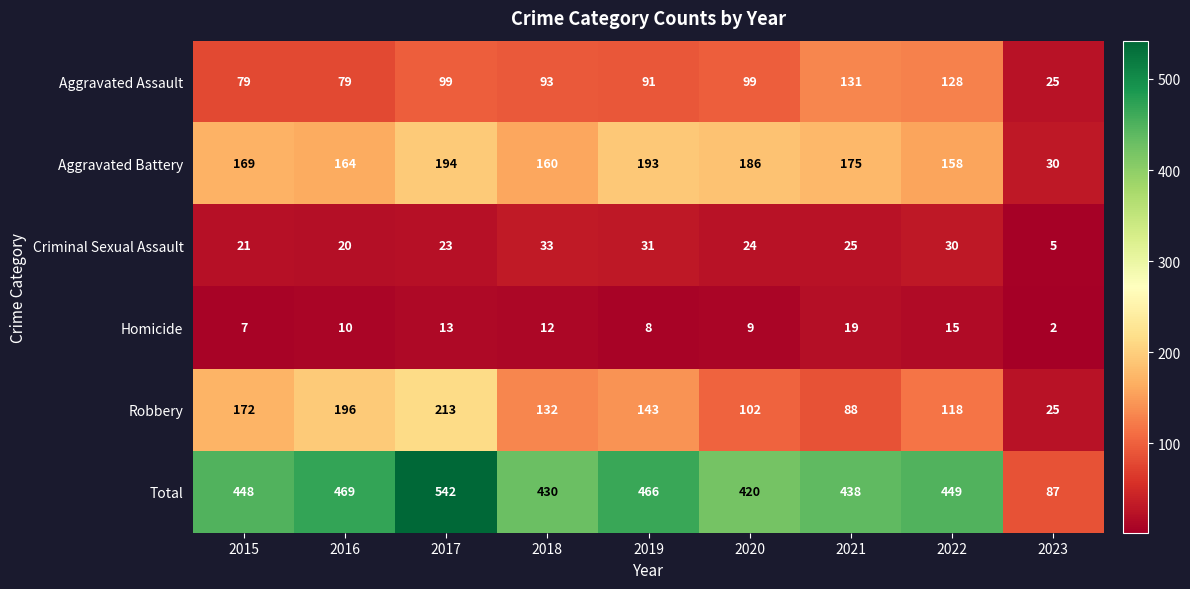

Where is Aggravated Battery nearest to the value 112?

2022